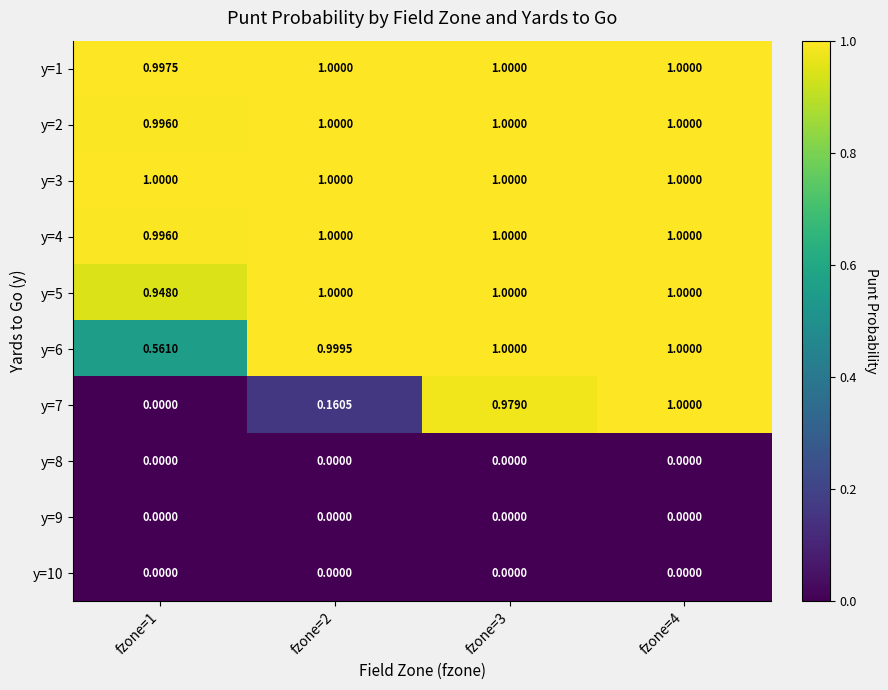

What is the difference between the highest and lowest values at fzone=1?

1.0